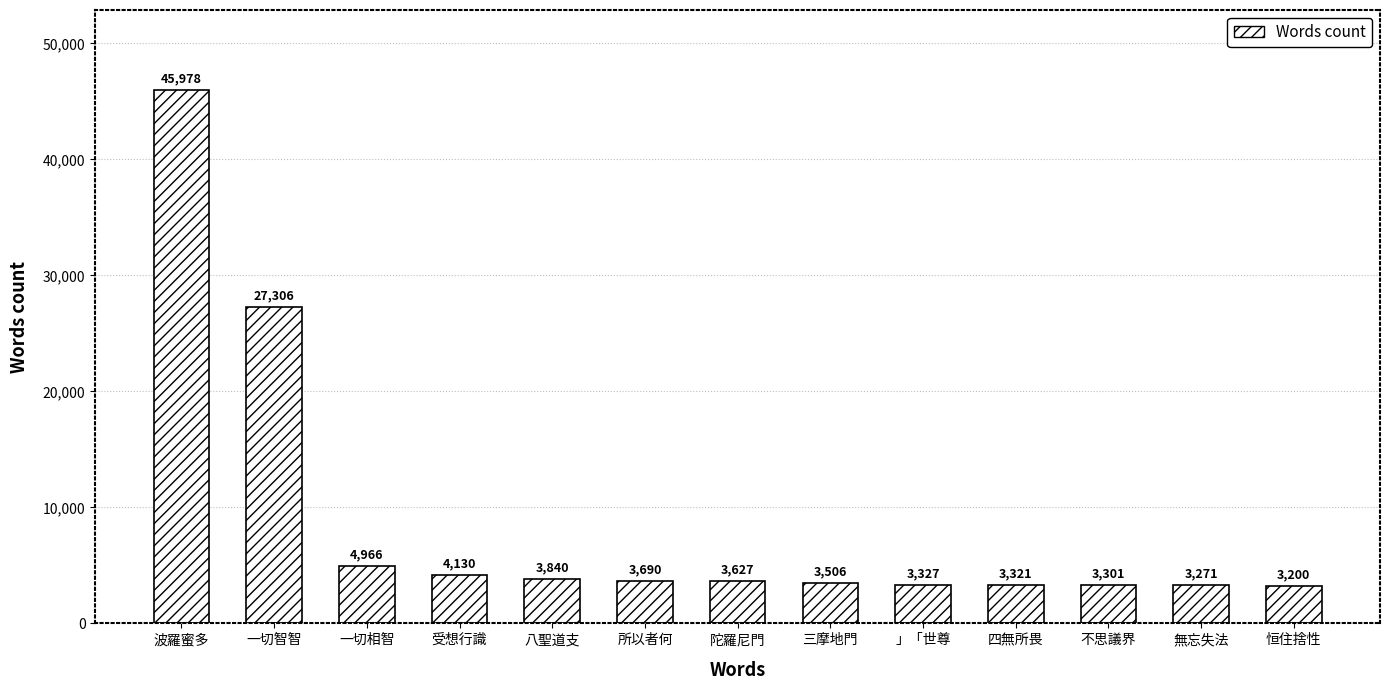

What is the change in value from 陀羅尼門 to 不思議界?

-326